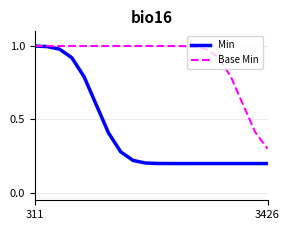

List the series in order of their overall mean, lowest first.

Min, Base Min